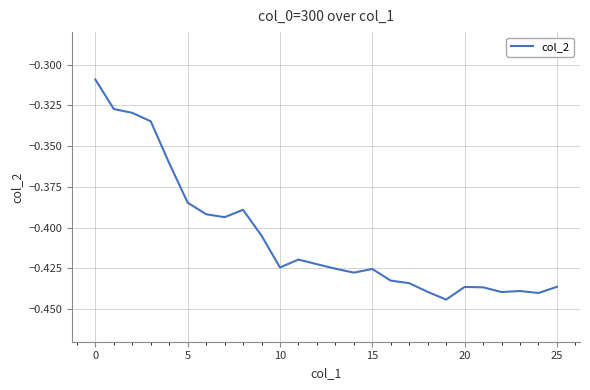

The chart shows a value of -0.1 at 0. True or false?

False